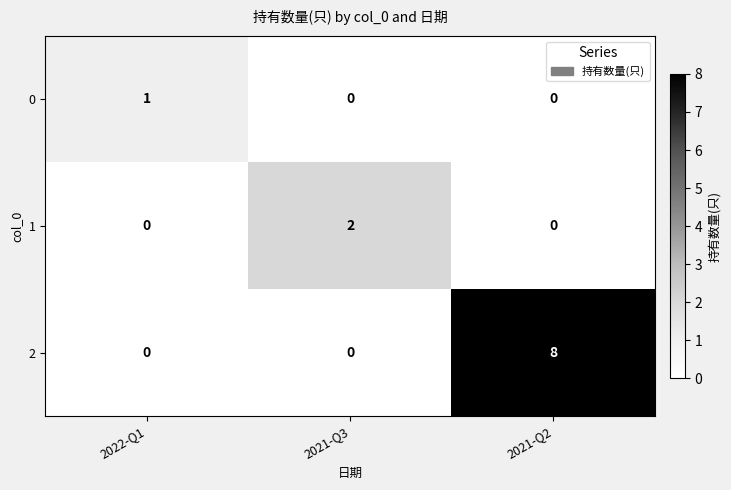

How many categories are shown in the chart?

3